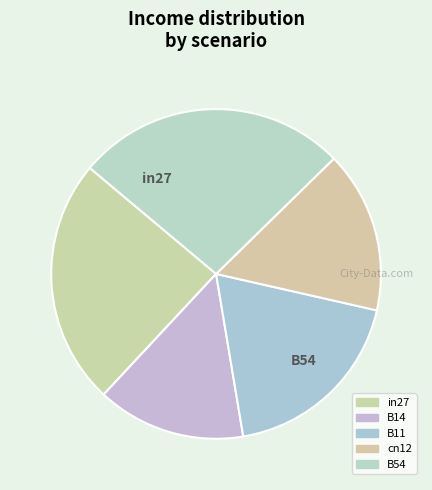

Is in27 the majority of the pie?

No